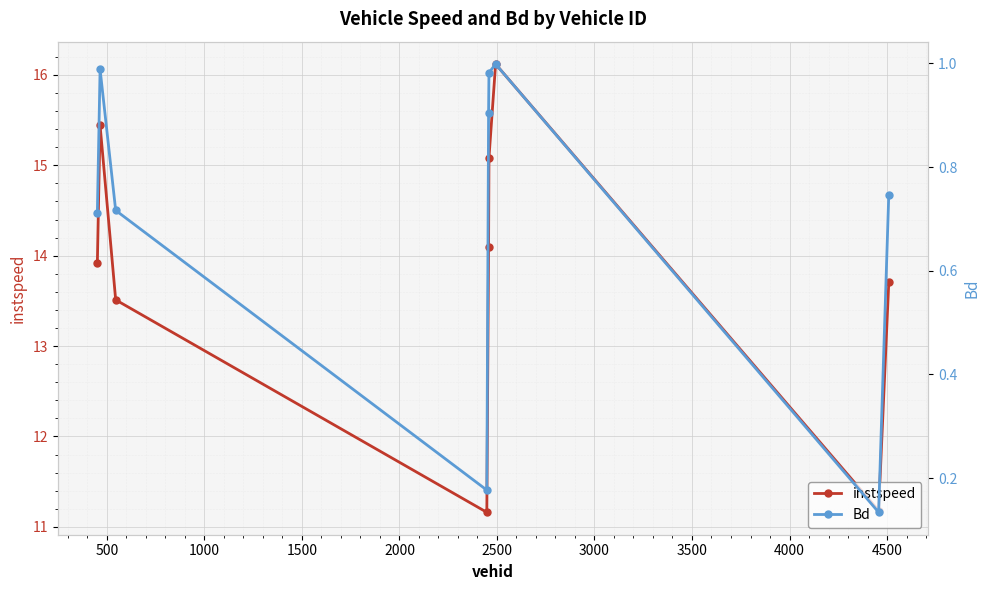

What is the value of the instspeed point at the 7th from the left?

16.1